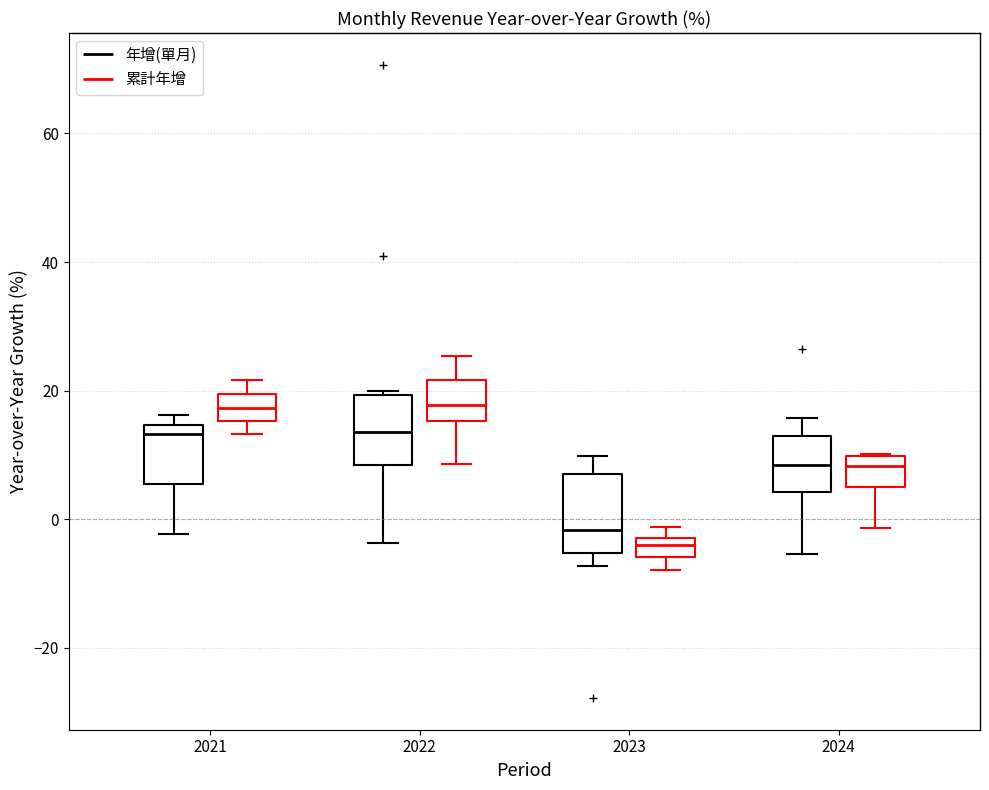

Reading left to right, transcribe this box plot: for each box, give where its median line is, the range the box spans, and where its two whiskers end, as read against the y-axis. The values are not printed on the chart, so give them approximately, as read against the axis.

2021 (年增(單月)): median 14 (just below the box's upper edge), box 6 to 14, whiskers -2 to 16
2021 (累計年增): median 18, box 16 to 20, whiskers 14 to 22
2022 (年增(單月)): median 14, box 8 to 20, whiskers -4 to 20
2022 (累計年增): median 18, box 16 to 22, whiskers 8 to 26
2023 (年增(單月)): median -2, box -6 to 6, whiskers -8 to 10
2023 (累計年增): median -4, box -6 to -2, whiskers -8 to -2 (above the box's upper edge)
2024 (年增(單月)): median 8, box 4 to 14, whiskers -6 to 16
2024 (累計年增): median 8, box 4 to 10, whiskers -2 to 10